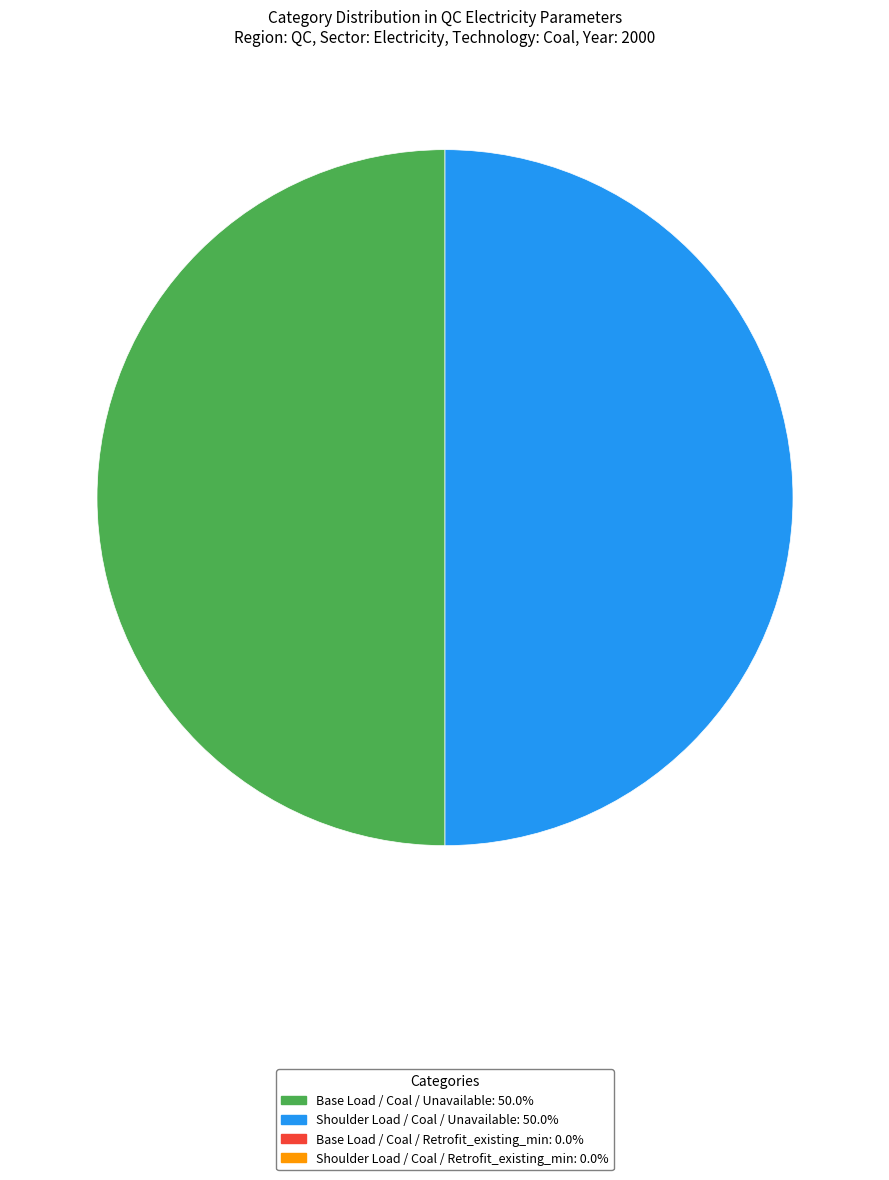

What is the largest slice in the pie chart?

Base Load / Coal / Unavailable